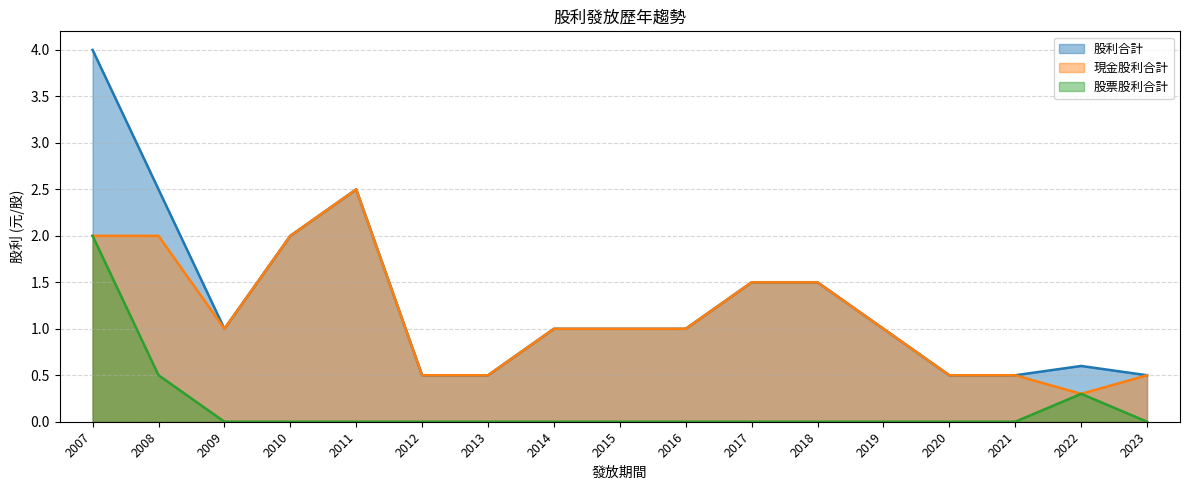

Which has a higher value, 2013 or 2021?

2013